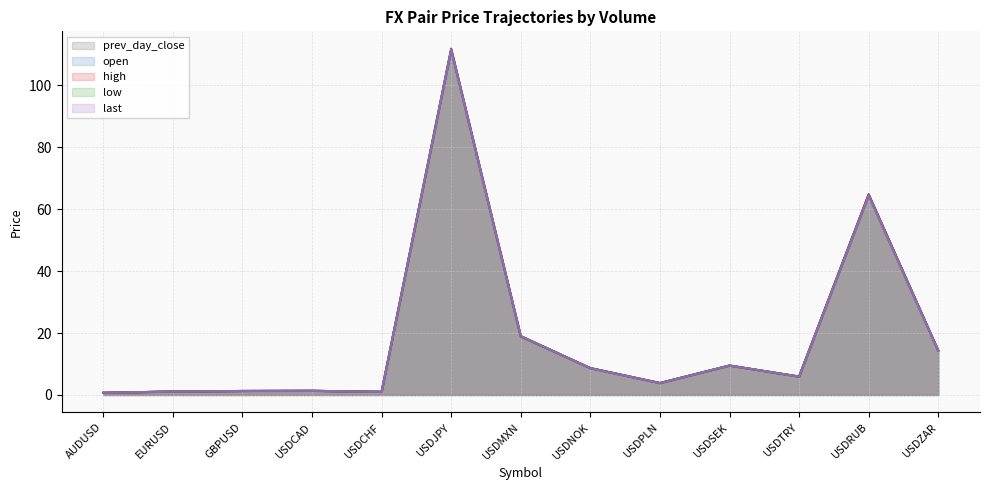

At which category does low reach its first local valley?

USDCHF